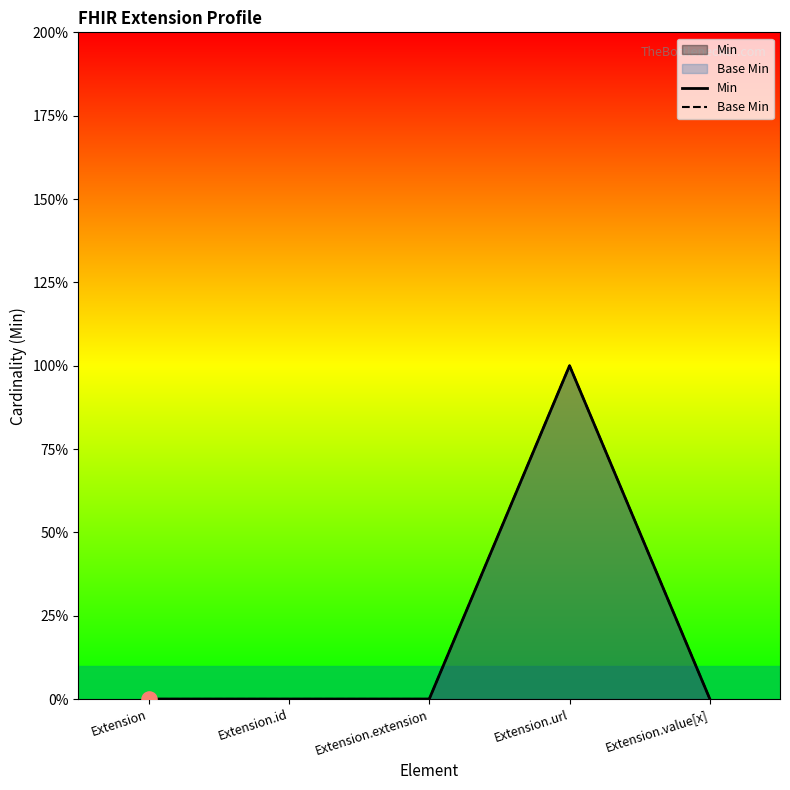

Which series has the largest total across all categories?

Min